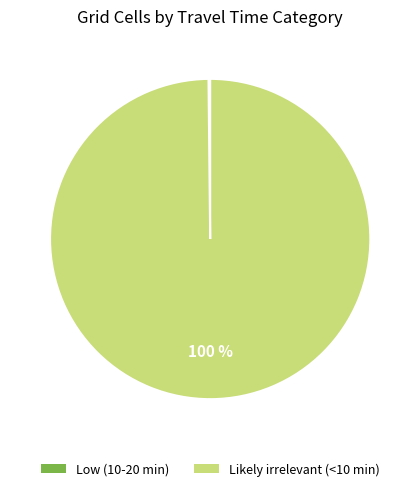

To the nearest percent, what is the average slice percentage?

50%